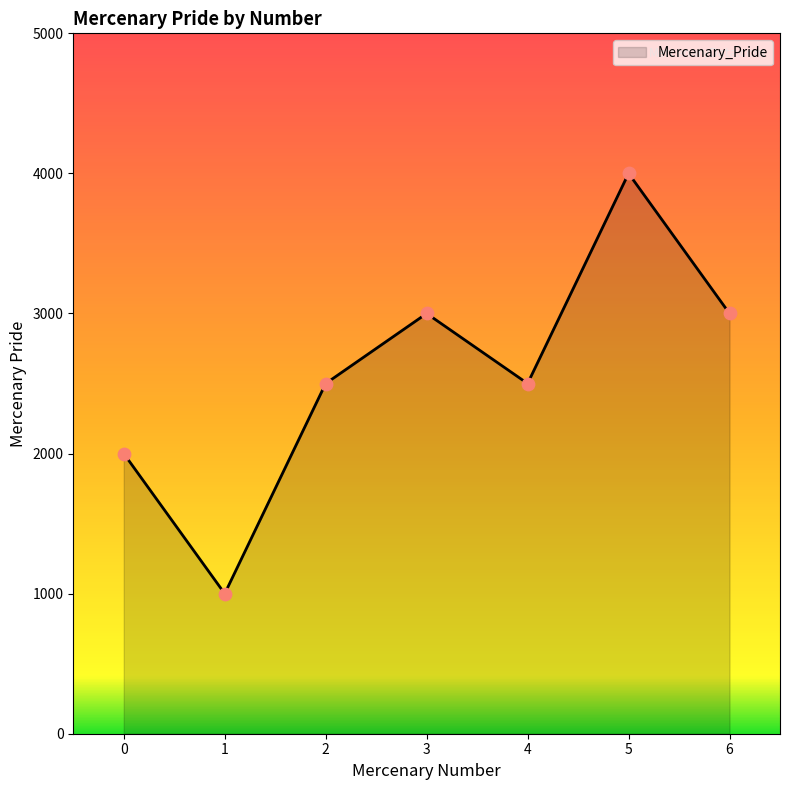

Approximately how many times larger is the value at 4 compared to 5?

0.6